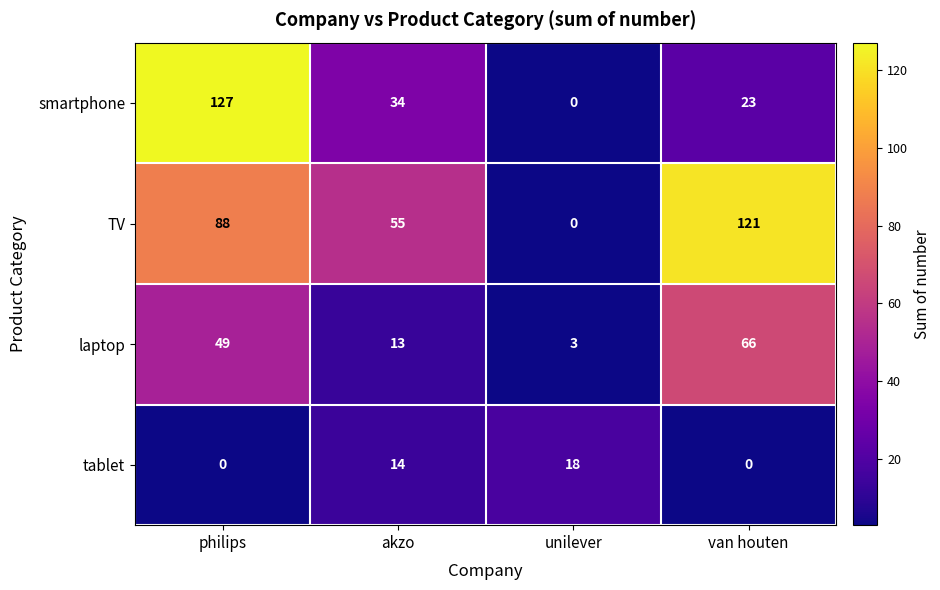

What is the sum of all tablet values?

32